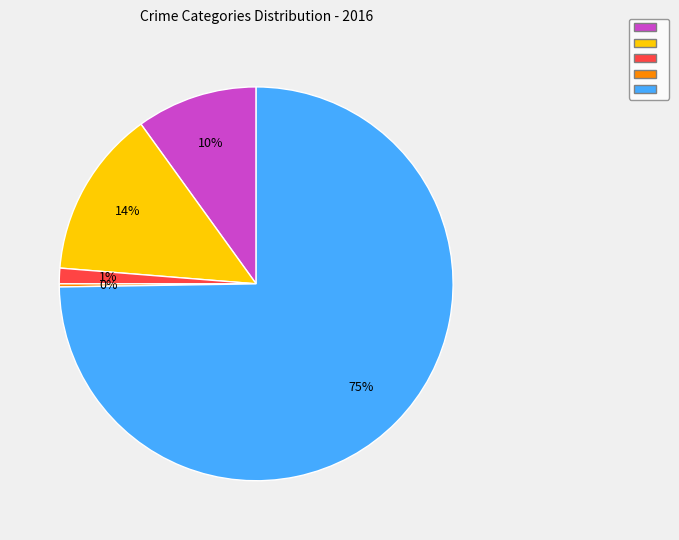

To the nearest percent, what is the average slice percentage?

20%